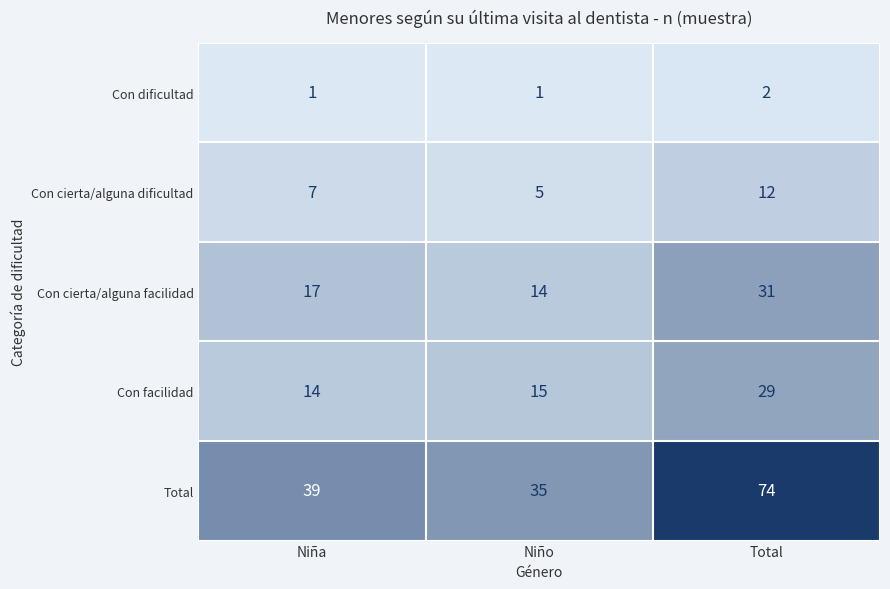

What is the difference between the Total values at Niño and Niña?

4